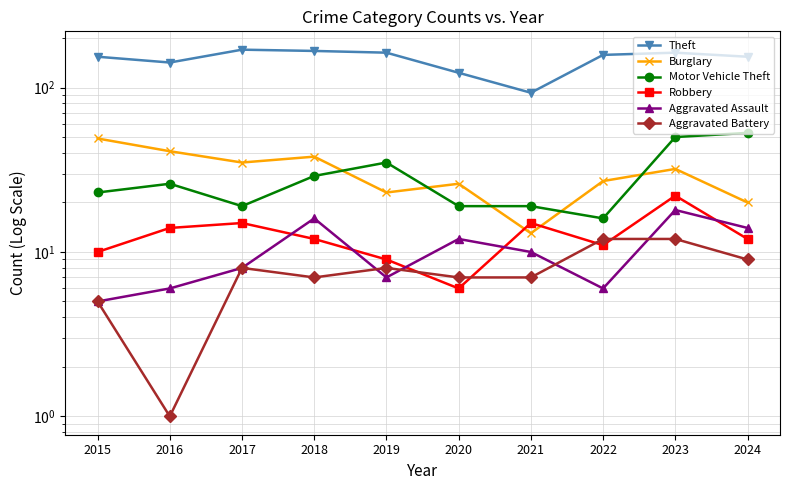

Where is the first local minimum for Burglary?

2017